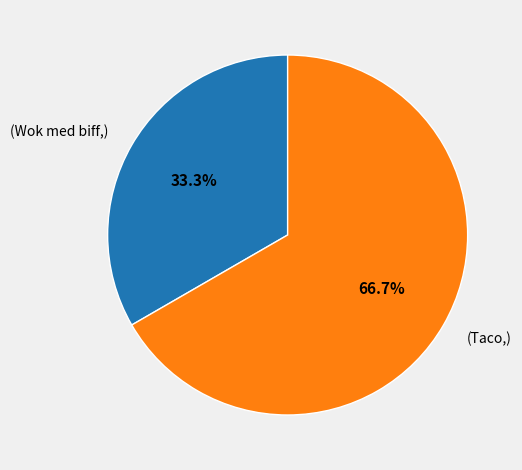

Is there a majority slice in this chart?

Yes